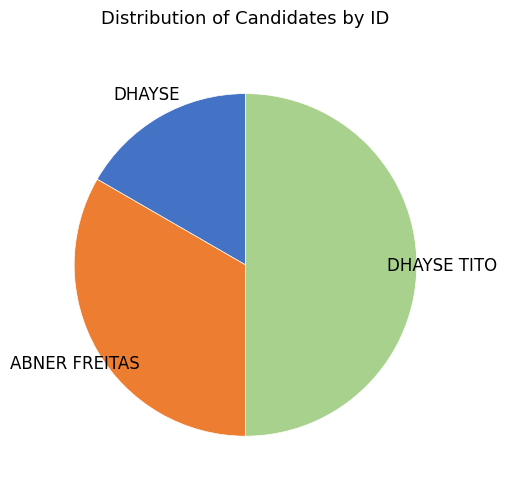

Which category has the smallest portion of the pie?

Dhayse